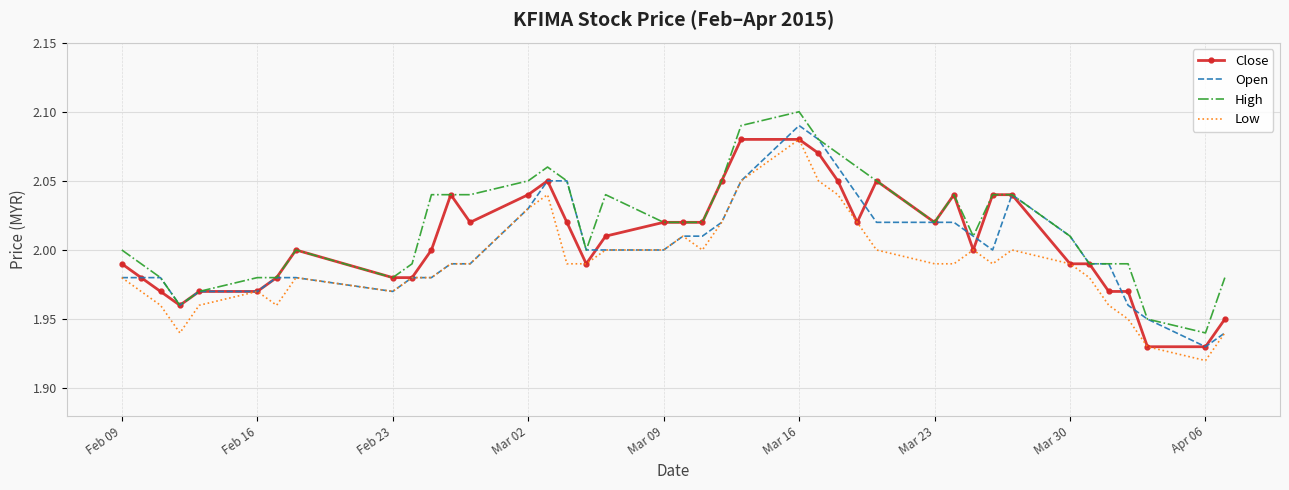

True or false: High and Low cross at least once.

False